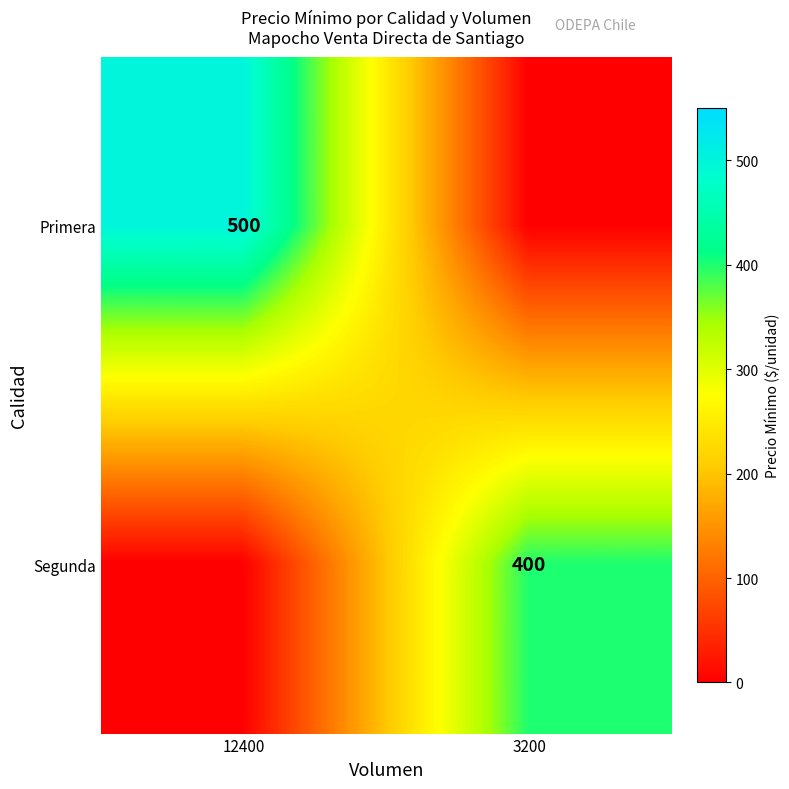

What is the difference between the highest and lowest values at 12400?

500